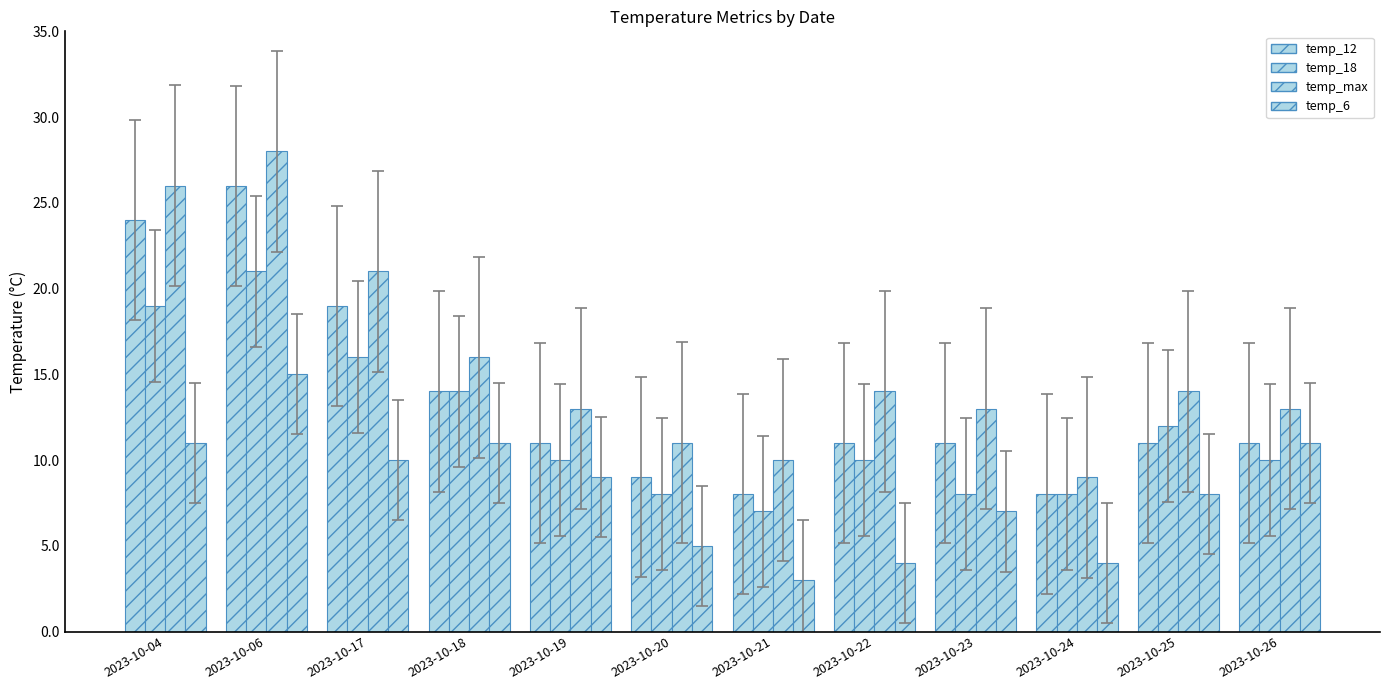

How many bars are there in each group?

4